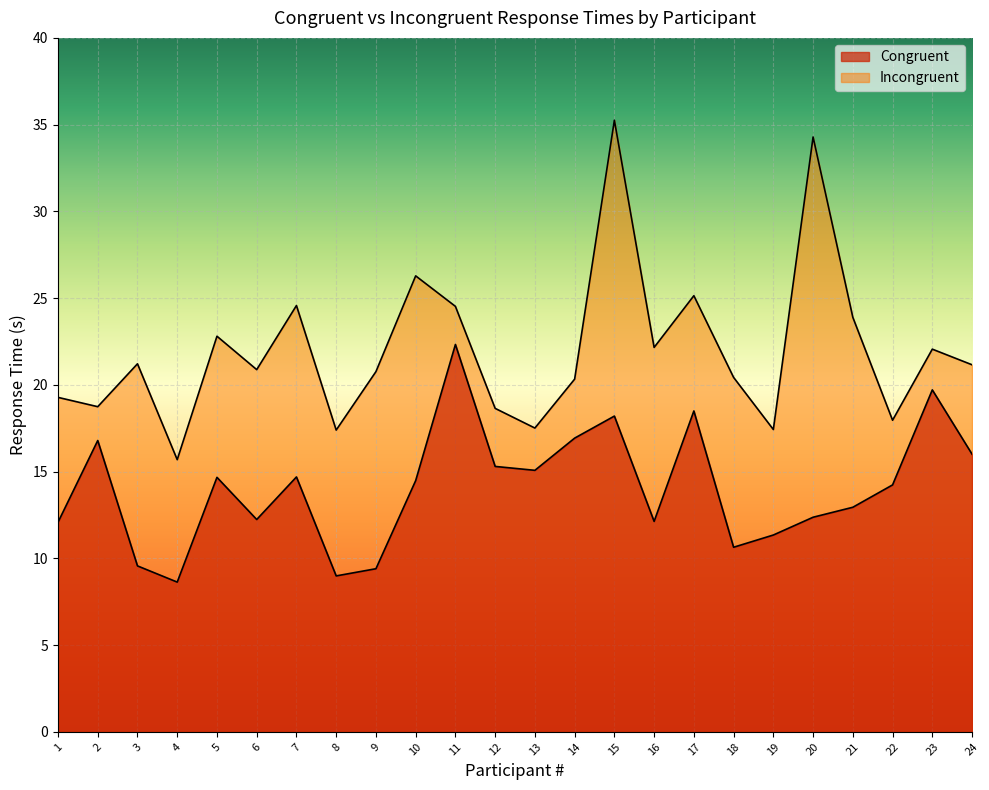

How many values in the Congruent series exceed 14?

13